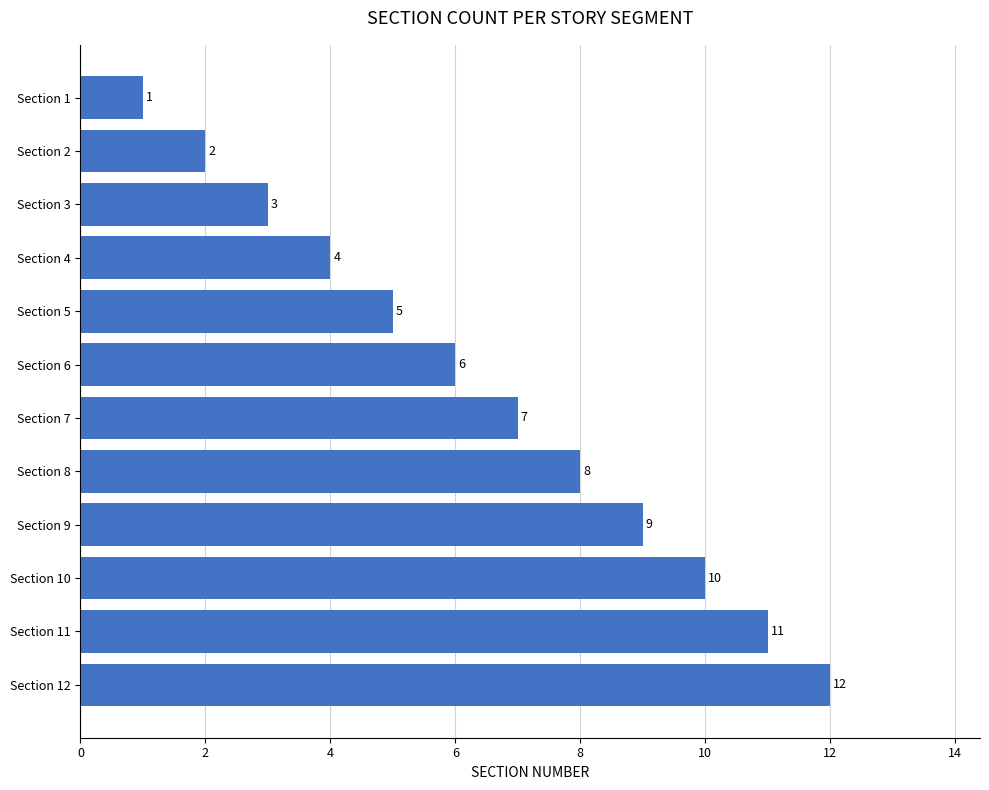

What is the difference between the maximum and second lowest values?

10